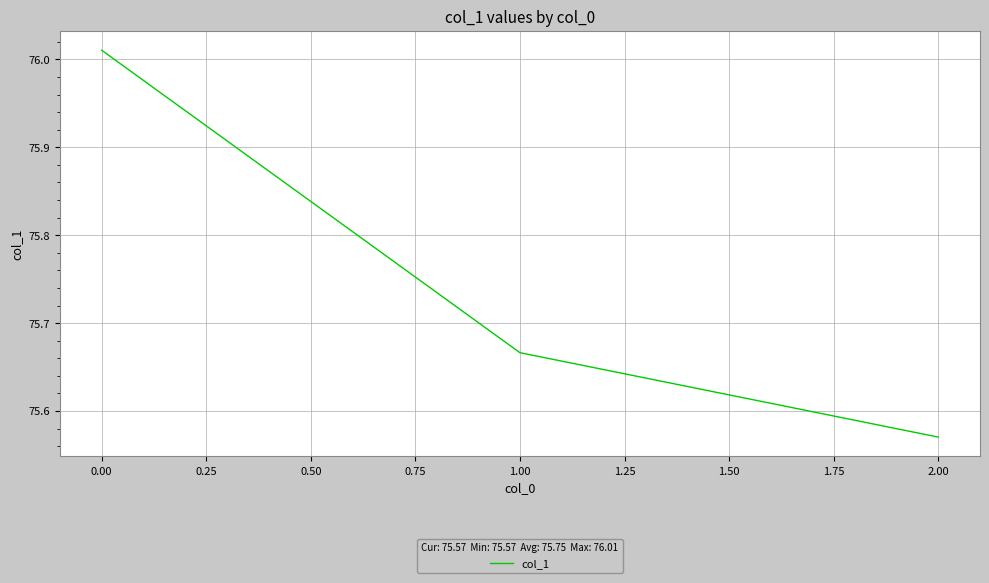

Does the chart display data point markers on the line(s)?

No